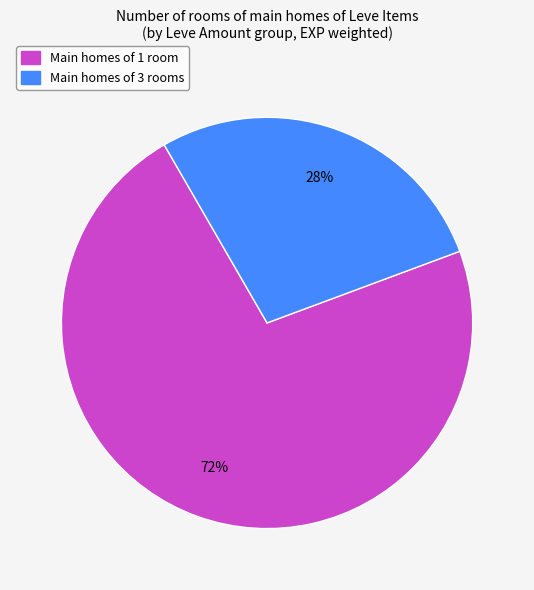

To the nearest percent, what is the average slice percentage?

50%